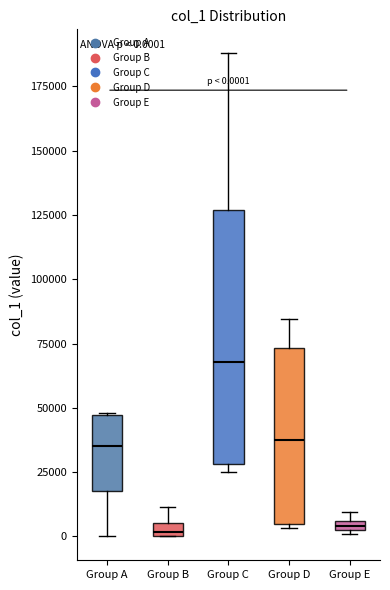

Comparing the boxes themselves (not the whiskers), which one is the tallest?

Group C